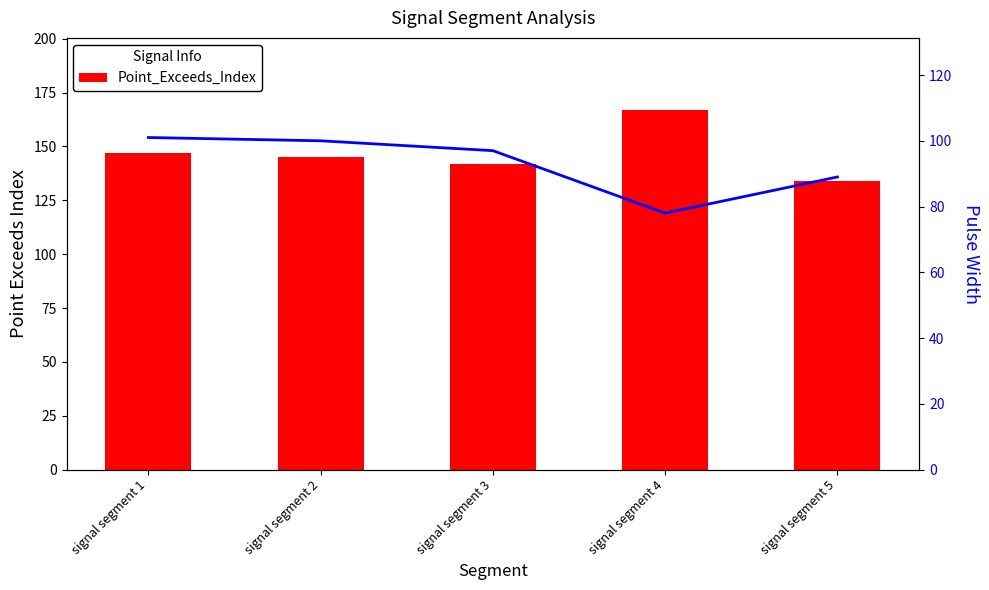

At which category is the sum across all series the highest?

signal segment 1